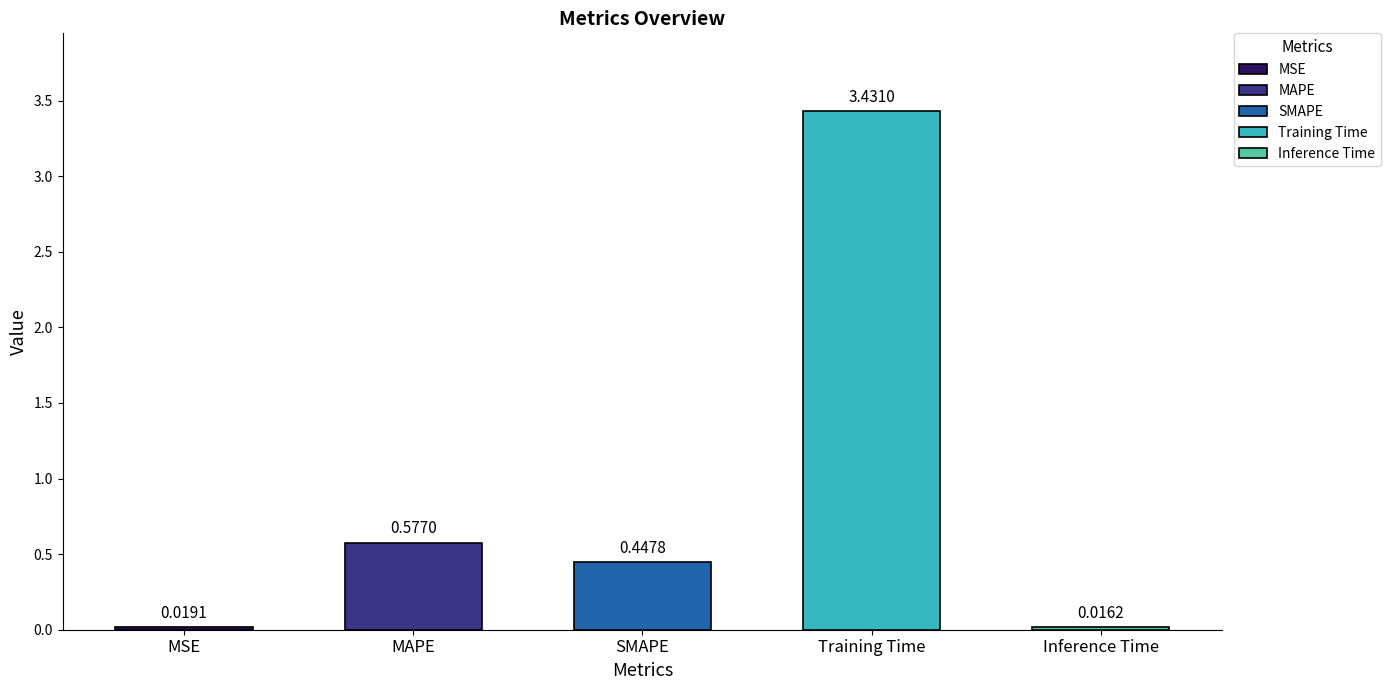

The value at SMAPE is 0.6. True or false?

False